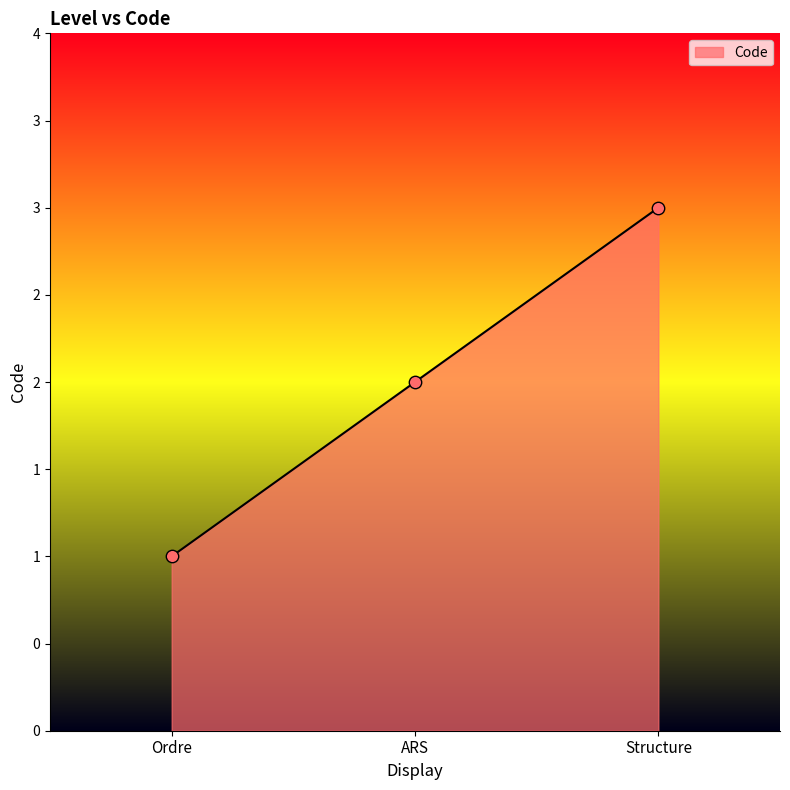

Between Ordre and ARS, which is larger?

ARS